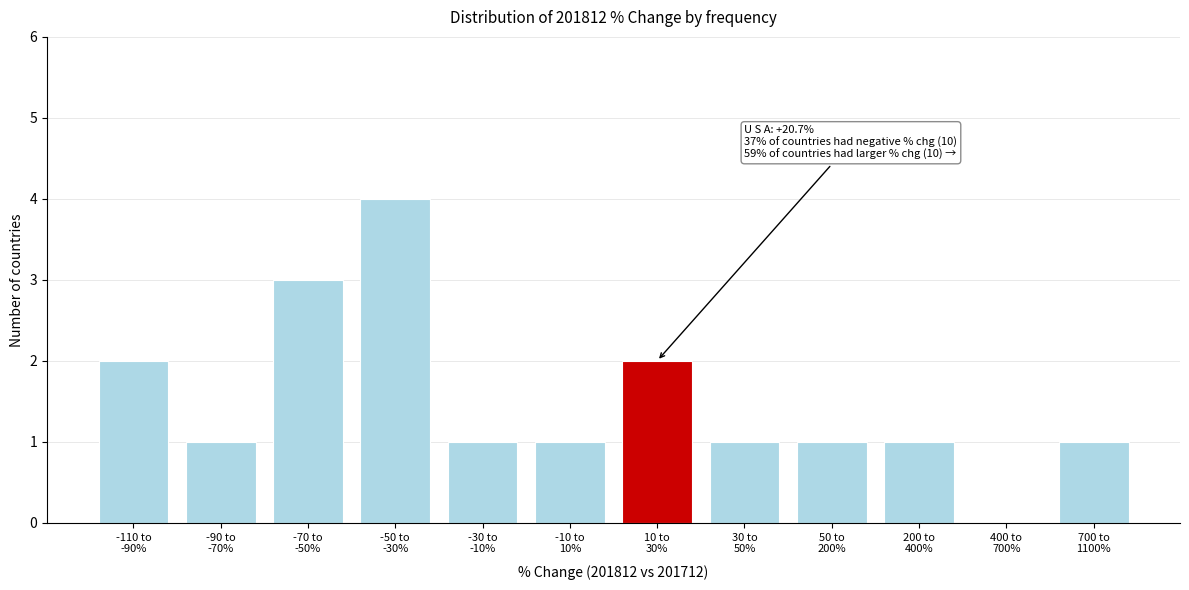

What is the sum of all values?

18